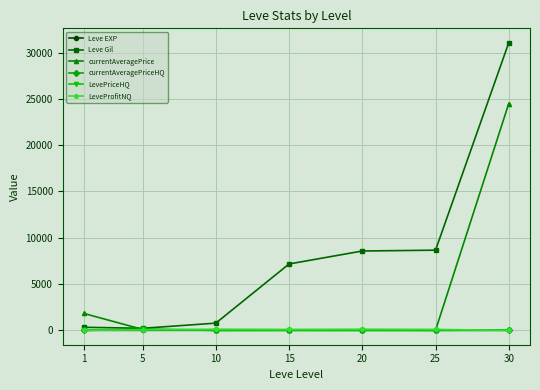

True or false: currentAveragePriceHQ has more than 2 points higher than both neighbors.

False